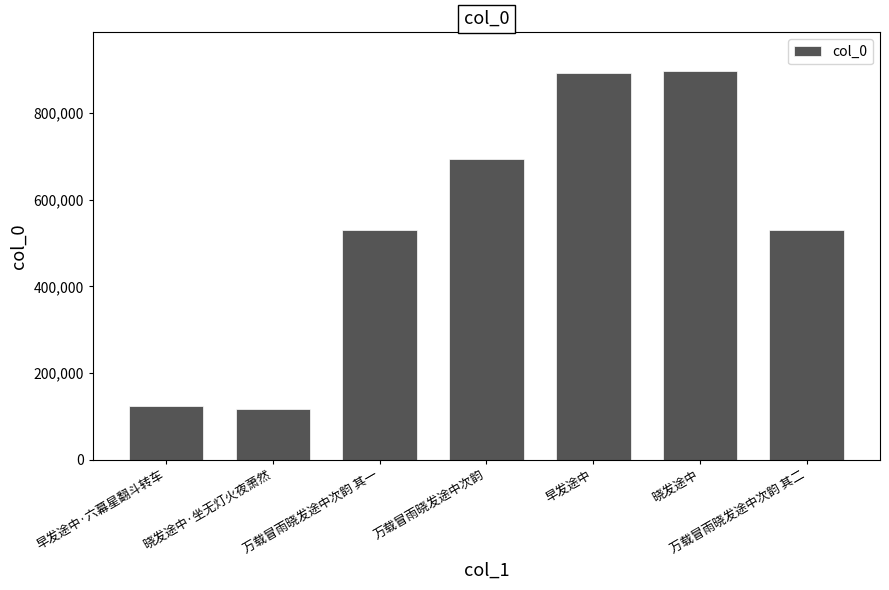

Which has a higher value, 晓发途中·坐无灯火夜萧然 or 万载冒雨晓发途中次韵?

万载冒雨晓发途中次韵